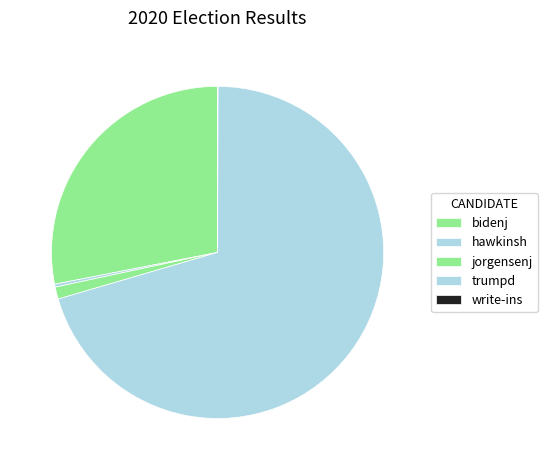

What is the largest slice in the pie chart?

trumpd